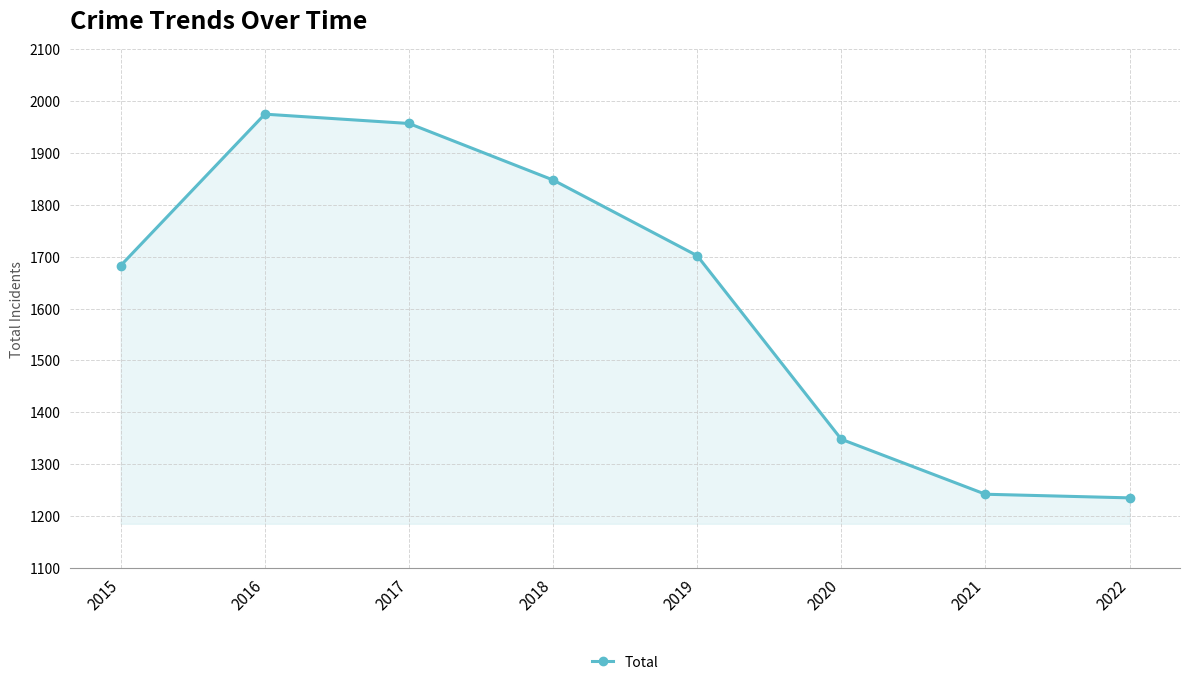

Read the value at 2018, to the nearest 50.

1850